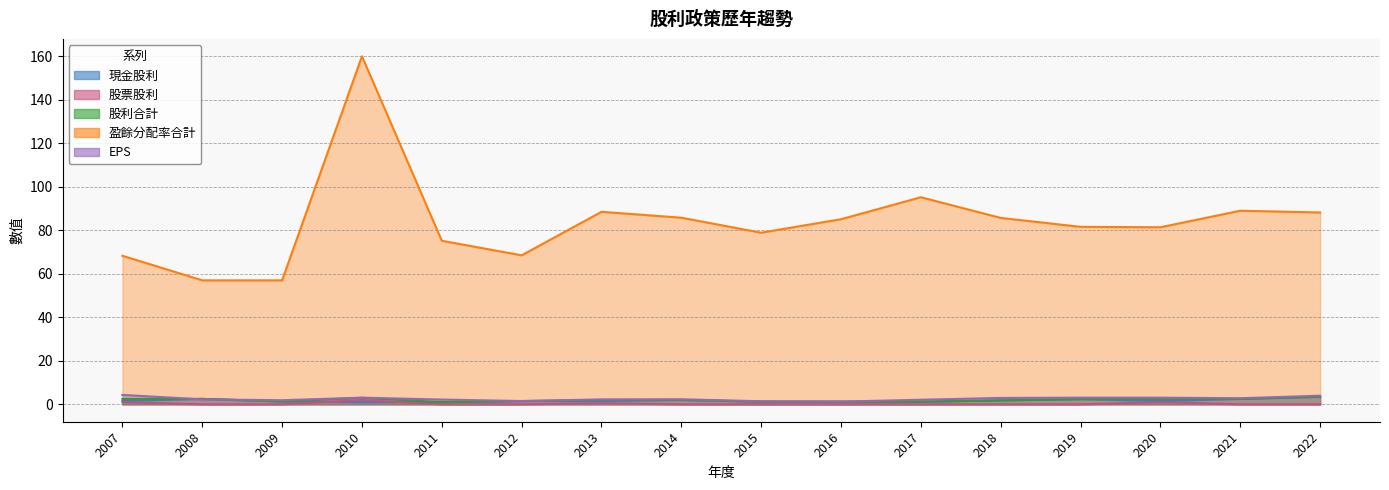

What is the sum of all 股票股利 values?

4.5